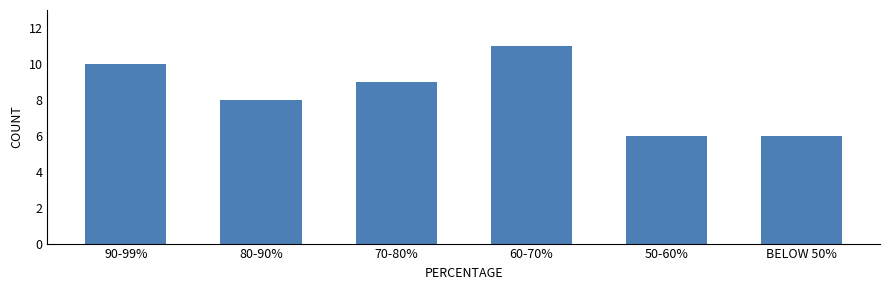

Reading left to right, what are all the values shown in this chart?

10	8	9	11	6	6